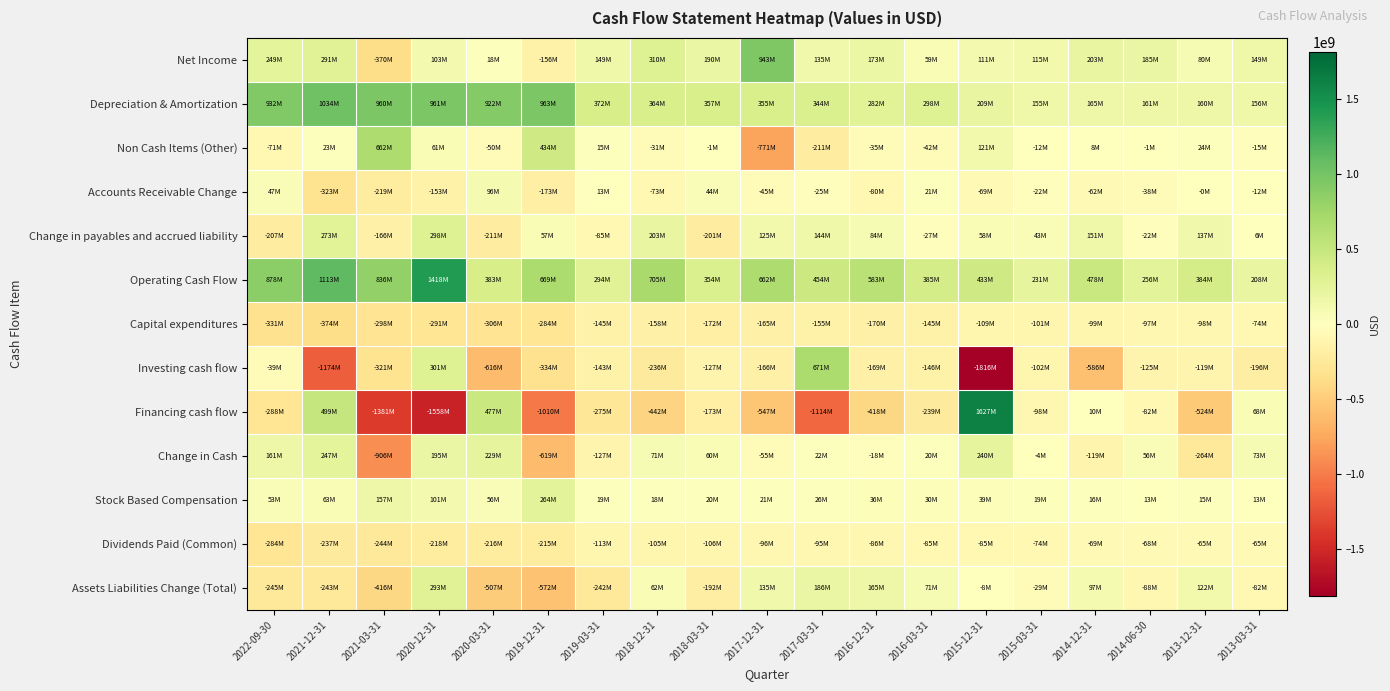

Reading left to right, list all the values displayed in this chart.

Net Income: 2022-09-30=249000000	2021-12-31=291000000	2021-03-31=-370000000	2020-12-31=103000000	2020-03-31=18000000	2019-12-31=-156000000	2019-03-31=149000000	2018-12-31=310000000	2018-03-31=190000000	2017-12-31=943000000	2017-03-31=135000000	2016-12-31=173000000	2016-03-31=59000000	2015-12-31=111000000	2015-03-31=115000000	2014-12-31=202700000	2014-06-30=185300000	2013-12-31=80200000	2013-03-31=149400000
Depreciation & Amortization: 2022-09-30=932000000	2021-12-31=1034000000	2021-03-31=960000000	2020-12-31=961000000	2020-03-31=922000000	2019-12-31=963000000	2019-03-31=372000000	2018-12-31=364000000	2018-03-31=357000000	2017-12-31=355000000	2017-03-31=344000000	2016-12-31=282000000	2016-03-31=298000000	2015-12-31=209000000	2015-03-31=155000000	2014-12-31=164700000	2014-06-30=160600000	2013-12-31=159900000	2013-03-31=156000000
Non Cash Items (Other): 2022-09-30=-71000000	2021-12-31=23000000	2021-03-31=662000000	2020-12-31=61000000	2020-03-31=-50000000	2019-12-31=434000000	2019-03-31=15000000	2018-12-31=-31000000	2018-03-31=-1000000	2017-12-31=-771000000	2017-03-31=-211000000	2016-12-31=-35000000	2016-03-31=-42000000	2015-12-31=121000000	2015-03-31=-12000000	2014-12-31=7900000	2014-06-30=-600000	2013-12-31=24000000	2013-03-31=-15400000
Accounts Receivable Change: 2022-09-30=47000000	2021-12-31=-323000000	2021-03-31=-219000000	2020-12-31=-153000000	2020-03-31=96000000	2019-12-31=-173000000	2019-03-31=13000000	2018-12-31=-73000000	2018-03-31=44000000	2017-12-31=-45000000	2017-03-31=-25000000	2016-12-31=-80000000	2016-03-31=21000000	2015-12-31=-69000000	2015-03-31=-22000000	2014-12-31=-61900000	2014-06-30=-37700000	2013-12-31=-400000	2013-03-31=-12000000
Change in payables and accrued liability: 2022-09-30=-207000000	2021-12-31=273000000	2021-03-31=-166000000	2020-12-31=298000000	2020-03-31=-211000000	2019-12-31=57000000	2019-03-31=-85000000	2018-12-31=203000000	2018-03-31=-201000000	2017-12-31=125000000	2017-03-31=144000000	2016-12-31=84000000	2016-03-31=-27000000	2015-12-31=58000000	2015-03-31=43000000	2014-12-31=150700000	2014-06-30=-21600000	2013-12-31=137400000	2013-03-31=6500000
Operating Cash Flow: 2022-09-30=878000000	2021-12-31=1113000000	2021-03-31=836000000	2020-12-31=1418000000	2020-03-31=383000000	2019-12-31=669000000	2019-03-31=294000000	2018-12-31=705000000	2018-03-31=354000000	2017-12-31=662000000	2017-03-31=454000000	2016-12-31=583000000	2016-03-31=385000000	2015-12-31=433000000	2015-03-31=231000000	2014-12-31=477900000	2014-06-30=256500000	2013-12-31=384400000	2013-03-31=207500000
Capital expenditures: 2022-09-30=-331000000	2021-12-31=-374000000	2021-03-31=-298000000	2020-12-31=-291000000	2020-03-31=-306000000	2019-12-31=-284000000	2019-03-31=-145000000	2018-12-31=-158000000	2018-03-31=-172000000	2017-12-31=-165000000	2017-03-31=-155000000	2016-12-31=-170000000	2016-03-31=-145000000	2015-12-31=-109000000	2015-03-31=-101000000	2014-12-31=-99400000	2014-06-30=-96700000	2013-12-31=-97600000	2013-03-31=-73700000
Investing cash flow: 2022-09-30=-39000000	2021-12-31=-1174000000	2021-03-31=-321000000	2020-12-31=301000000	2020-03-31=-616000000	2019-12-31=-334000000	2019-03-31=-143000000	2018-12-31=-236000000	2018-03-31=-127000000	2017-12-31=-166000000	2017-03-31=671000000	2016-12-31=-169000000	2016-03-31=-146000000	2015-12-31=-1816000000	2015-03-31=-102000000	2014-12-31=-586300000	2014-06-30=-124900000	2013-12-31=-119100000	2013-03-31=-195700000
Financing cash flow: 2022-09-30=-288000000	2021-12-31=499000000	2021-03-31=-1381000000	2020-12-31=-1558000000	2020-03-31=477000000	2019-12-31=-1010000000	2019-03-31=-275000000	2018-12-31=-442000000	2018-03-31=-173000000	2017-12-31=-547000000	2017-03-31=-1114000000	2016-12-31=-418000000	2016-03-31=-239000000	2015-12-31=1627000000	2015-03-31=-98000000	2014-12-31=10100000	2014-06-30=-81700000	2013-12-31=-523800000	2013-03-31=68200000
Change in Cash: 2022-09-30=161000000	2021-12-31=247000000	2021-03-31=-906000000	2020-12-31=195000000	2020-03-31=229000000	2019-12-31=-619000000	2019-03-31=-127000000	2018-12-31=71000000	2018-03-31=60000000	2017-12-31=-55000000	2017-03-31=22000000	2016-12-31=-18000000	2016-03-31=20000000	2015-12-31=240000000	2015-03-31=-4000000	2014-12-31=-119300000	2014-06-30=56000000	2013-12-31=-264100000	2013-03-31=73000000
Stock Based Compensation: 2022-09-30=53000000	2021-12-31=63000000	2021-03-31=157000000	2020-12-31=101000000	2020-03-31=56000000	2019-12-31=264000000	2019-03-31=19000000	2018-12-31=18000000	2018-03-31=20000000	2017-12-31=21000000	2017-03-31=26000000	2016-12-31=36000000	2016-03-31=30000000	2015-12-31=39000000	2015-03-31=19000000	2014-12-31=15500000	2014-06-30=13300000	2013-12-31=14600000	2013-03-31=13200000
Dividends Paid (Common): 2022-09-30=-284000000	2021-12-31=-237000000	2021-03-31=-244000000	2020-12-31=-218000000	2020-03-31=-216000000	2019-12-31=-215000000	2019-03-31=-113000000	2018-12-31=-105000000	2018-03-31=-106000000	2017-12-31=-96000000	2017-03-31=-95000000	2016-12-31=-86000000	2016-03-31=-85000000	2015-12-31=-85000000	2015-03-31=-74000000	2014-12-31=-69300000	2014-06-30=-68400000	2013-12-31=-64600000	2013-03-31=-64800000
Assets Liabilities Change (Total): 2022-09-30=-245000000	2021-12-31=-243000000	2021-03-31=-416000000	2020-12-31=293000000	2020-03-31=-507000000	2019-12-31=-572000000	2019-03-31=-242000000	2018-12-31=62000000	2018-03-31=-192000000	2017-12-31=135000000	2017-03-31=186000000	2016-12-31=165000000	2016-03-31=71000000	2015-12-31=-8000000	2015-03-31=-29000000	2014-12-31=97300000	2014-06-30=-87500000	2013-12-31=122200000	2013-03-31=-82500000